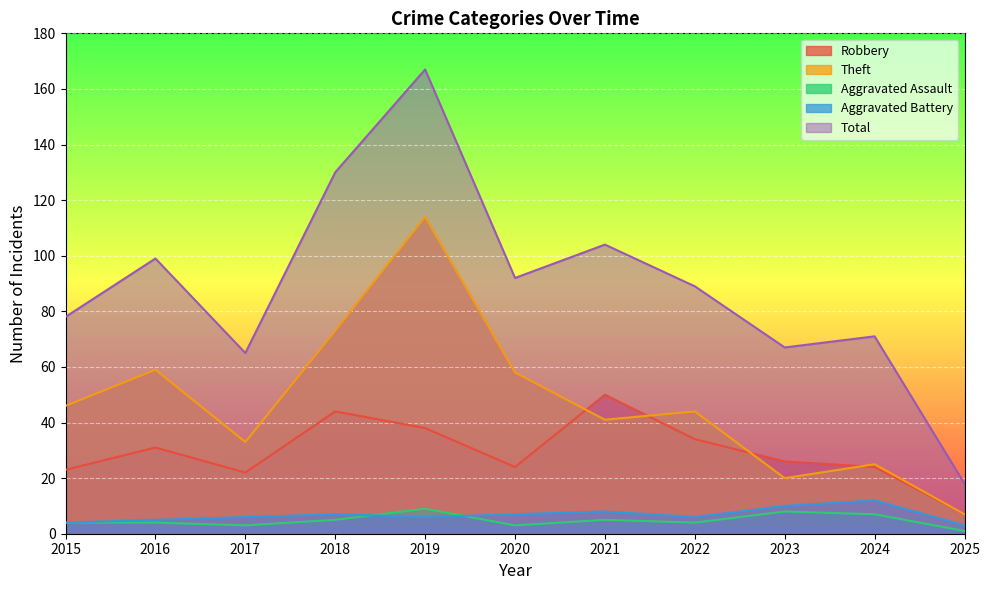

How many interior local peaks does the Aggravated Assault series have?

3